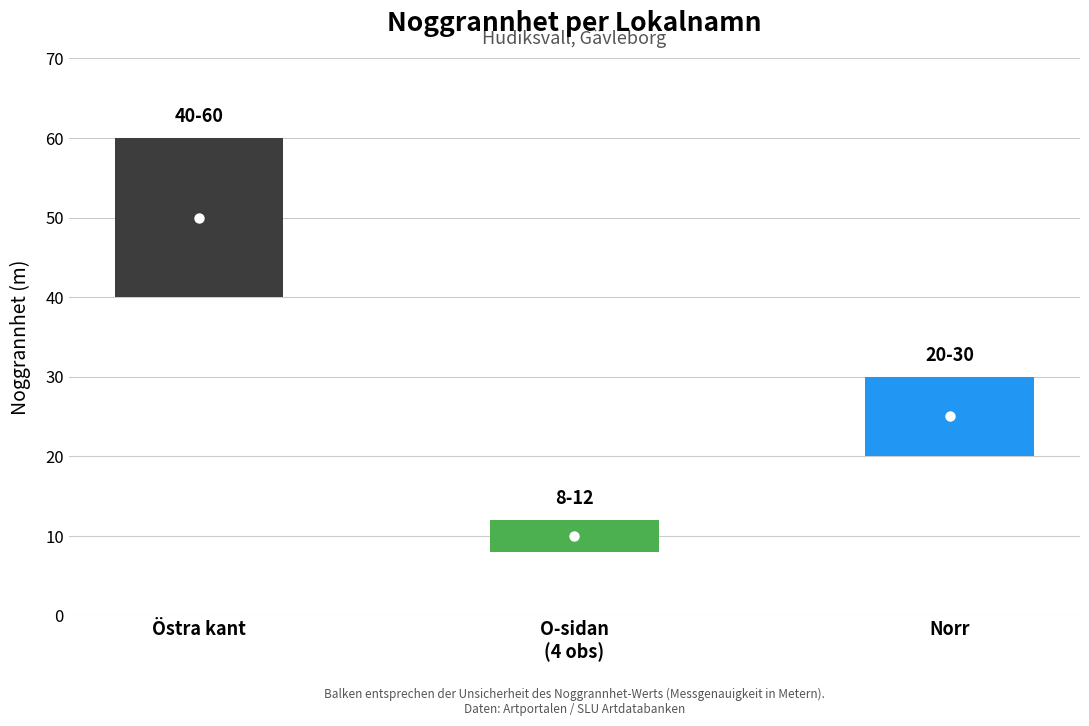

Reading right to left, transcribe all the data shown in this chart.

Galgberget norr, Hudiksvall C, Hls=25	Galgbergets O-sida, Hls=10	Galgbergets östra kant, Hls=50